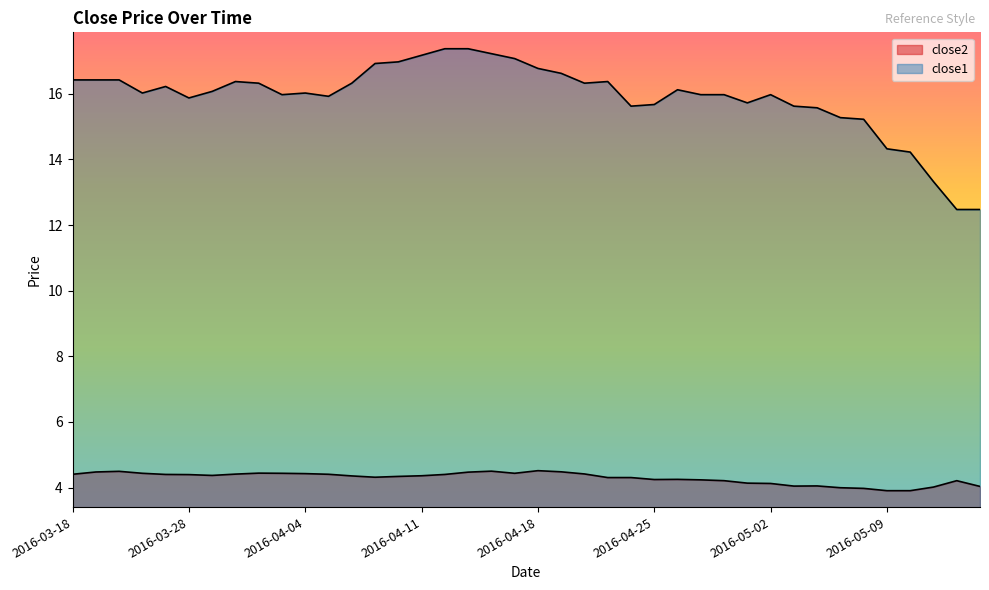

What is the highest value of the close1 series?

17.4